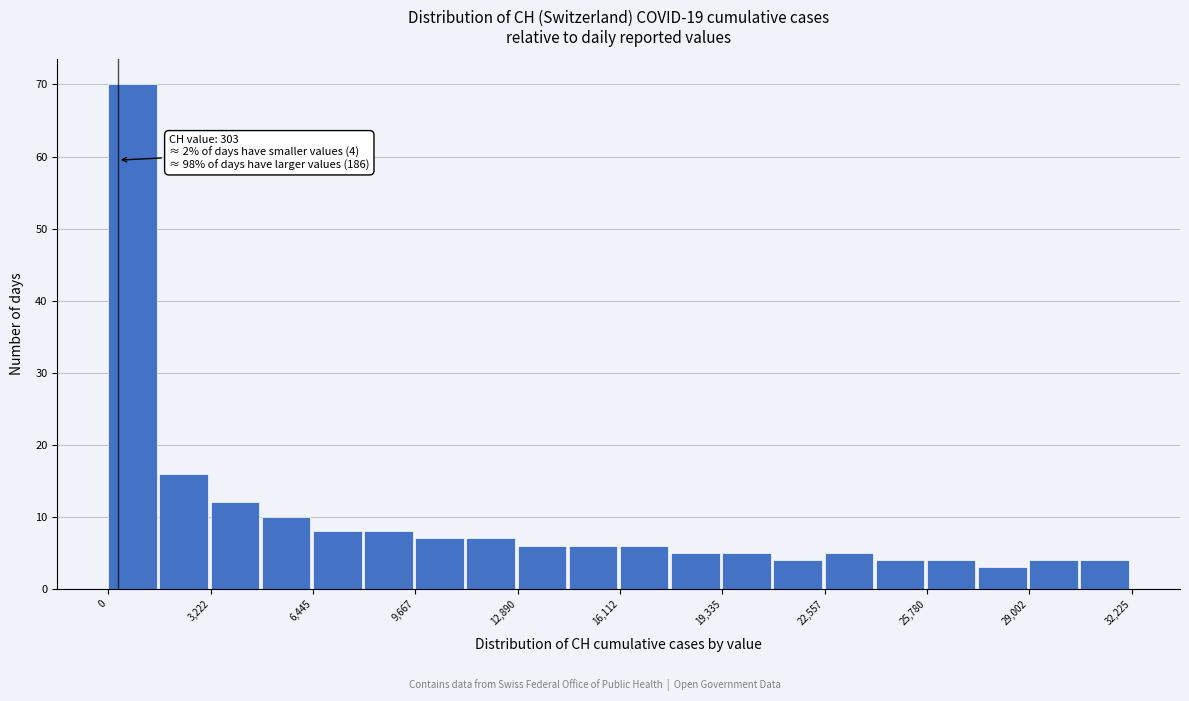

Read against the x-axis, roughly where is the centre of the tallest bar?

1000